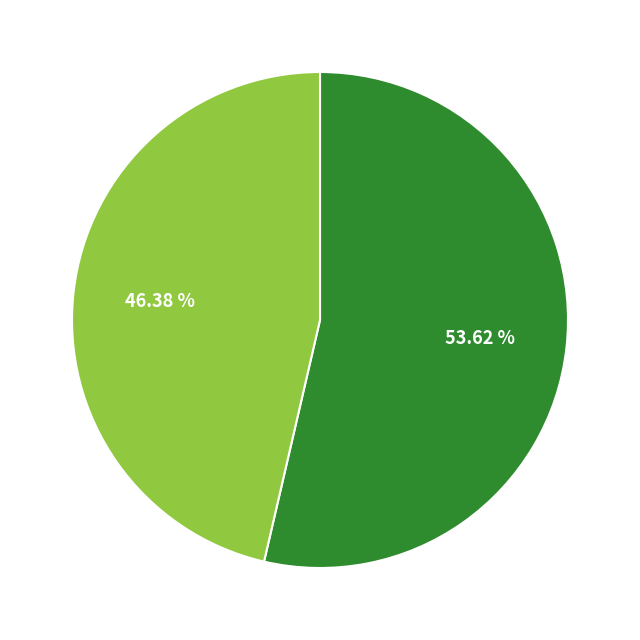

Does any single category account for the majority?

Yes